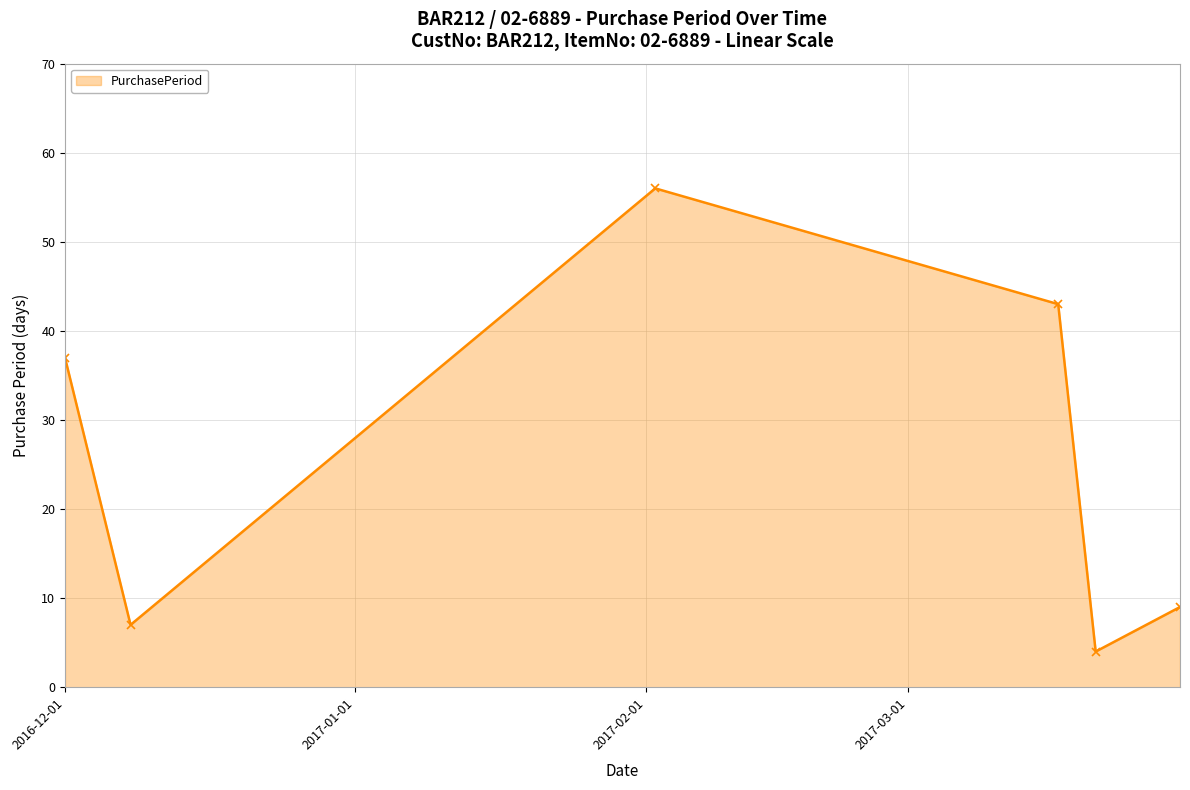

What is the value of the 3rd point from the left?

56